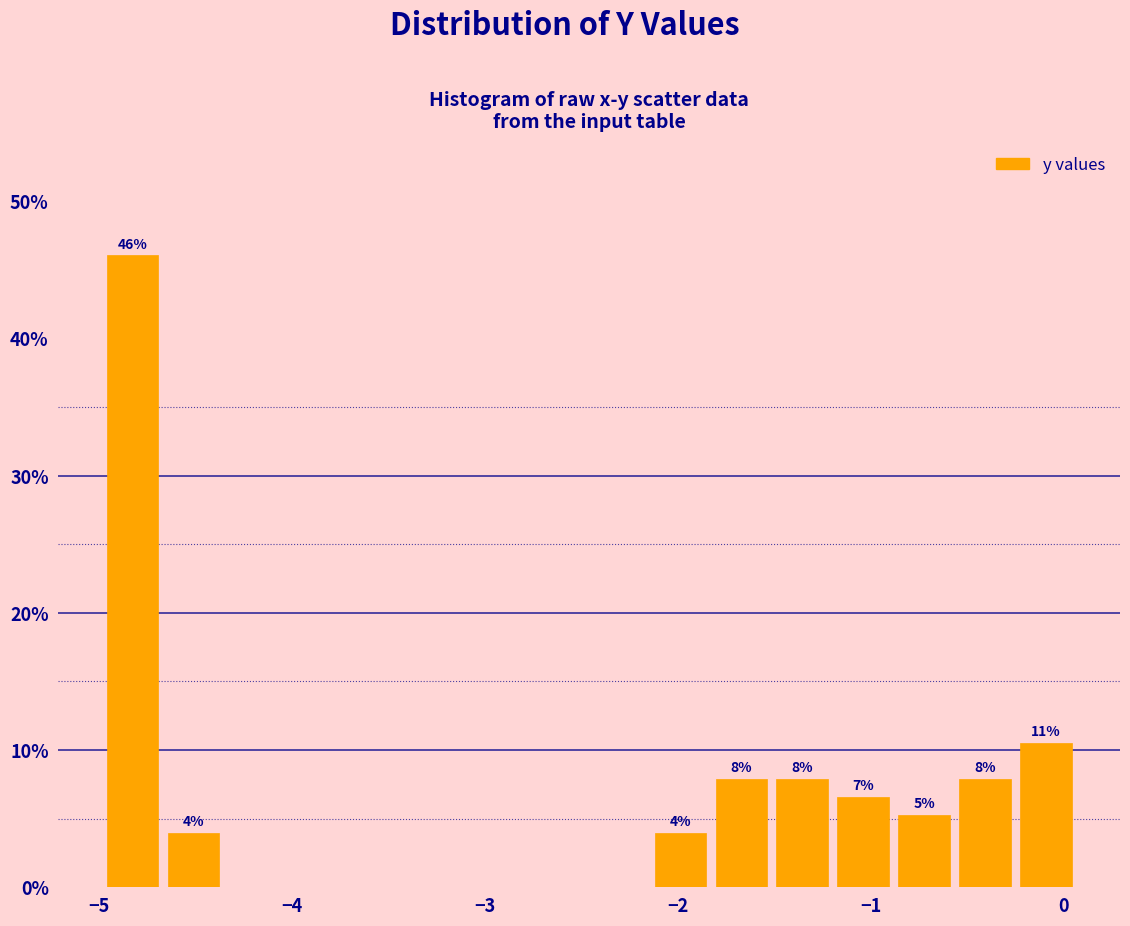

Read against the x-axis, roughly where is the centre of the tallest bar?

-4.8